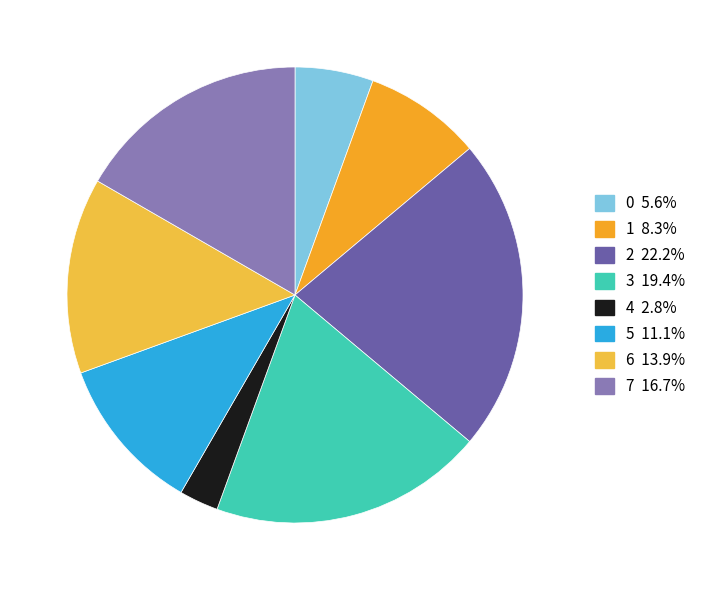

Combined, do 5 and 6 account for over 50%?

No